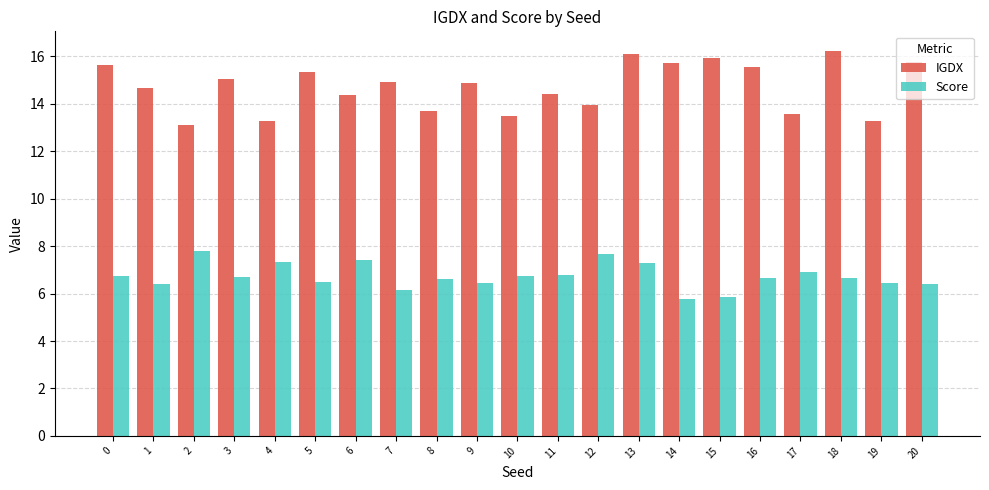

What is the difference between the highest and lowest values at 5?

8.9